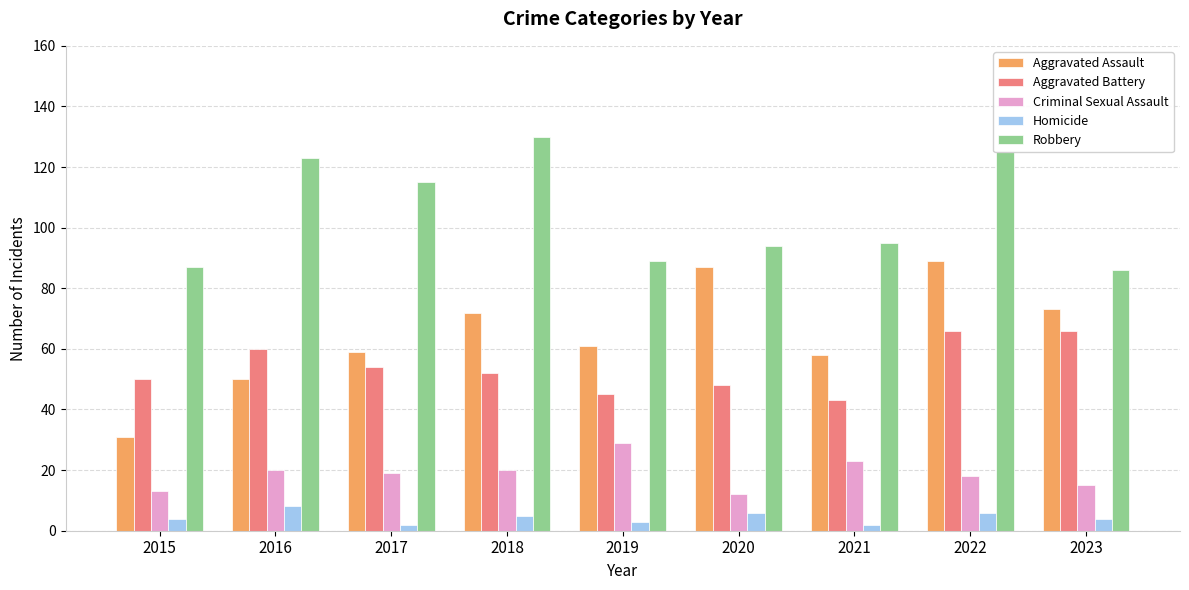

What is the lowest value of the Aggravated Battery series?

43